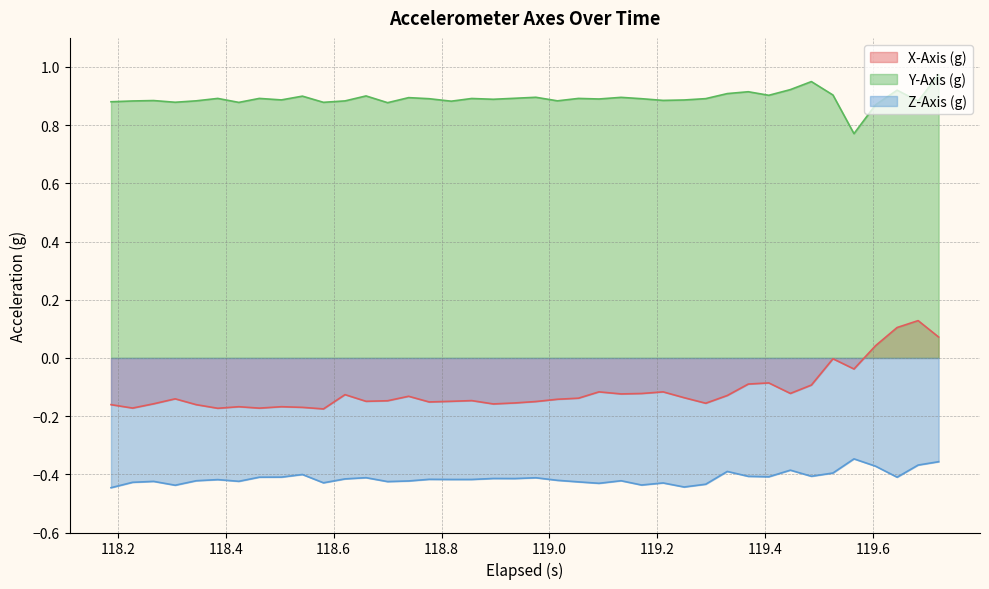

Does the chart display data point markers on the line(s)?

No